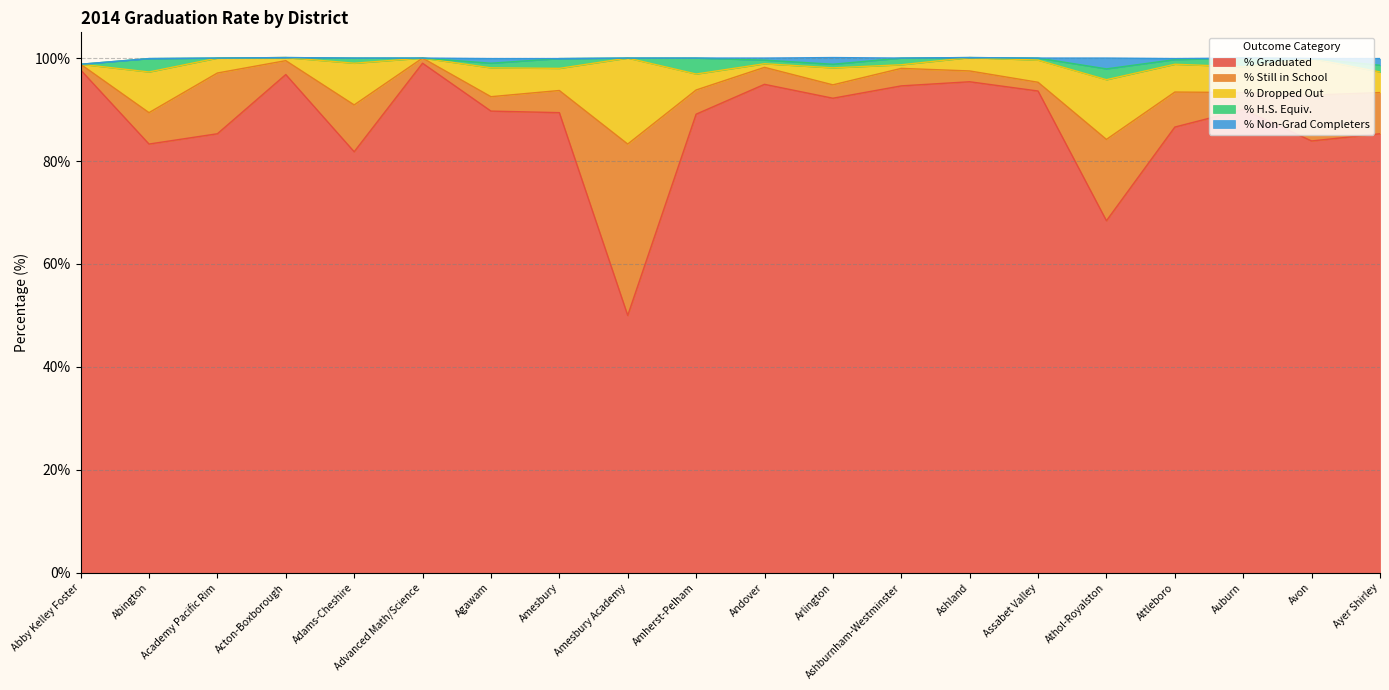

Is it true that % Non-Grad Completers equals 1.3 at Ayer Shirley?

True